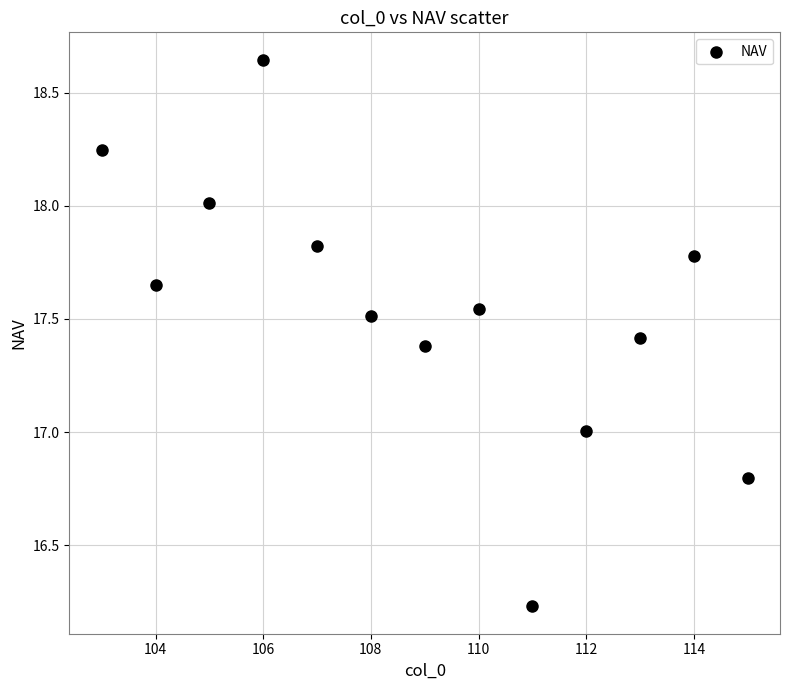

What is the range of X values (max minus min)?

12.0